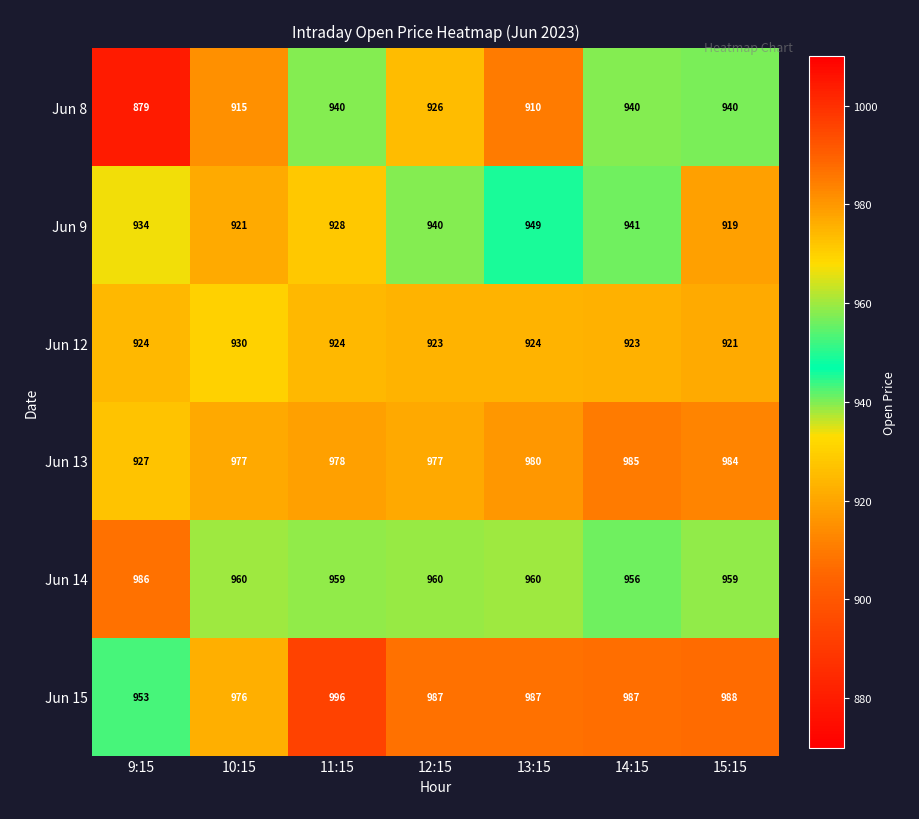

How many data points does each series have?

7